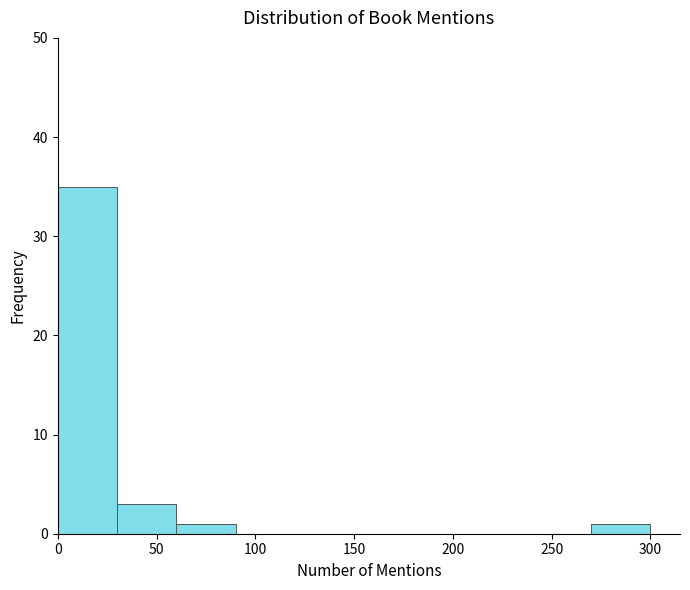

Which range on the x-axis has the tallest bar?

0 to 30